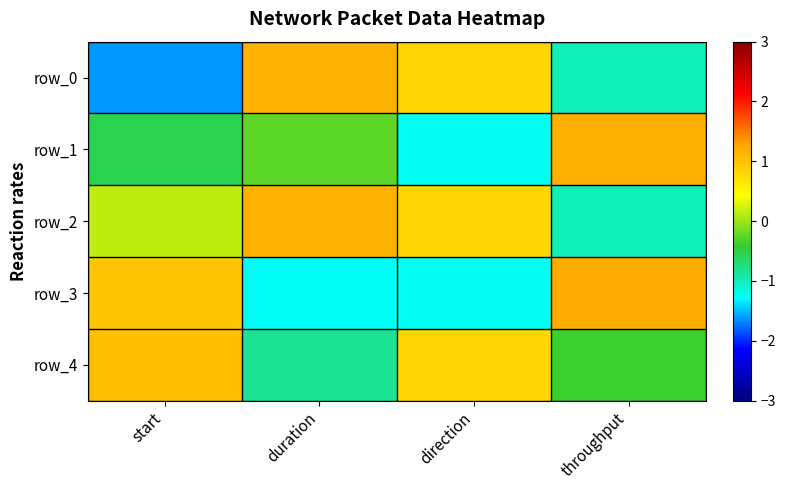

Reading right to left, transcribe all the data shown in this chart.

row_0: -1.0	0.8	1.2	-1.6
row_1: 1.2	-1.2	-0.2	-0.5
row_2: -1.0	0.8	1.2	0.2
row_3: 1.2	-1.2	-1.3	1.0
row_4: -0.4	0.8	-0.8	1.0